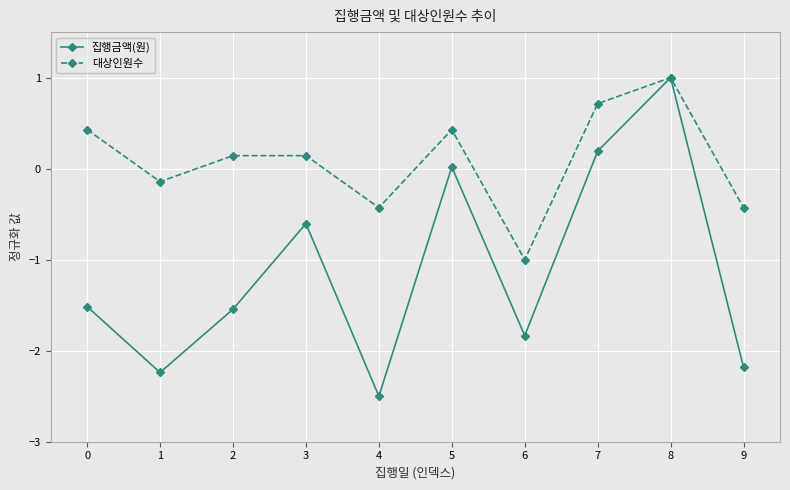

Where is the first local minimum for 집행금액(원)?

1